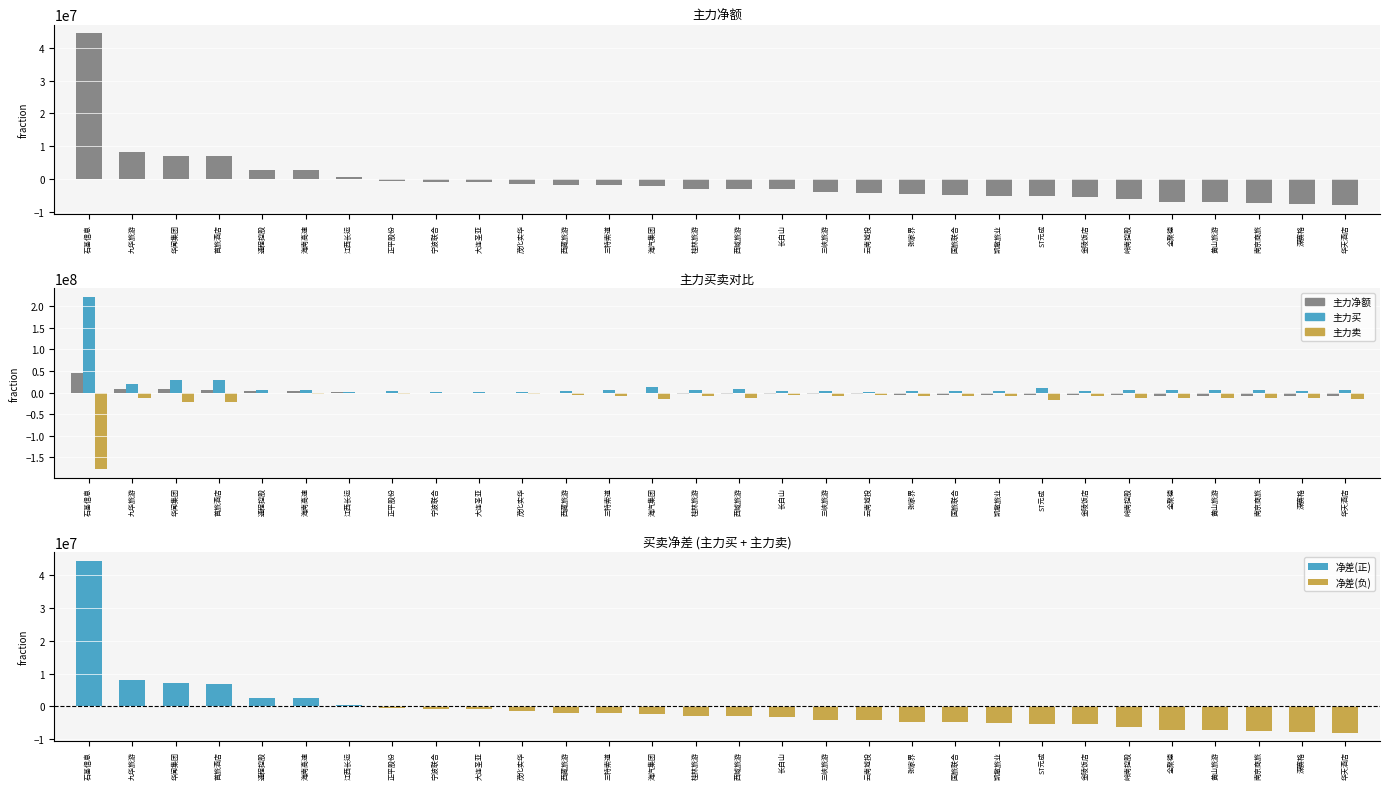

Reading right to left, extract all data points from this chart.

主力净额: 华天酒店=-8044366	深赛格=-7762898	南京商旅=-7519815	黄山旅游=-7188114	全聚德=-7109382	岭南控股=-6192074	金陵饭店=-5411999	ST元成=-5304742	凯撒旅业=-5158735	国旅联合=-4838152	张家界=-4712803	云南城投=-4220530	三峡旅游=-4086050	长白山=-3129874	西域旅游=-3020343	桂林旅游=-2979202	海汽集团=-2216419	三特索道=-2002534	西藏旅游=-1917042	茂化实华=-1469720	大连圣亚=-945633	宁波联合=-876353	正平股份=-555178	江西长运=449596	海南高速=2599107	通程控股=2672856	首旅酒店=6879816	华闻集团=7008191	九华旅游=8054161	石基信息=44494793
主力买: 华天酒店=6829099	深赛格=4026077	南京商旅=5064001	黄山旅游=5164576	全聚德=4794678	岭南控股=5927294	金陵饭店=3595488	ST元成=10936477	凯撒旅业=3787911	国旅联合=2435858	张家界=2817990	云南城投=2291707	三峡旅游=3176372	长白山=2975558	西域旅游=8693886	桂林旅游=4930942	海汽集团=11737023	三特索道=6099277	西藏旅游=4623392	茂化实华=1684057	大连圣亚=391155	宁波联合=553503	正平股份=3690930	江西长运=449596	海南高速=6059107	通程控股=4901976	首旅酒店=28260347	华闻集团=28547284	九华旅游=20289424	石基信息=221368523
主力卖: 华天酒店=-14873465	深赛格=-11788975	南京商旅=-12583816	黄山旅游=-12352690	全聚德=-11904060	岭南控股=-12119368	金陵饭店=-9007487	ST元成=-16241219	凯撒旅业=-8946646	国旅联合=-7274010	张家界=-7530793	云南城投=-6512237	三峡旅游=-7262422	长白山=-6105432	西域旅游=-11714229	桂林旅游=-7910144	海汽集团=-13953442	三特索道=-8101811	西藏旅游=-6540434	茂化实华=-3153777	大连圣亚=-1336788	宁波联合=-1429856	正平股份=-4246108	江西长运=0	海南高速=-3460000	通程控股=-2229120	首旅酒店=-21380531	华闻集团=-21539093	九华旅游=-12235263	石基信息=-176873730
净差(正): 华天酒店=0	深赛格=0	南京商旅=0	黄山旅游=0	全聚德=0	岭南控股=0	金陵饭店=0	ST元成=0	凯撒旅业=0	国旅联合=0	张家界=0	云南城投=0	三峡旅游=0	长白山=0	西域旅游=0	桂林旅游=0	海汽集团=0	三特索道=0	西藏旅游=0	茂化实华=0	大连圣亚=0	宁波联合=0	正平股份=0	江西长运=449596	海南高速=2599107	通程控股=2672856	首旅酒店=6879816	华闻集团=7008191	九华旅游=8054161	石基信息=44494793
净差(负): 华天酒店=-8044366	深赛格=-7762898	南京商旅=-7519815	黄山旅游=-7188114	全聚德=-7109382	岭南控股=-6192074	金陵饭店=-5411999	ST元成=-5304742	凯撒旅业=-5158735	国旅联合=-4838152	张家界=-4712803	云南城投=-4220530	三峡旅游=-4086050	长白山=-3129874	西域旅游=-3020343	桂林旅游=-2979202	海汽集团=-2216419	三特索道=-2002534	西藏旅游=-1917042	茂化实华=-1469720	大连圣亚=-945633	宁波联合=-876353	正平股份=-555178	江西长运=0	海南高速=0	通程控股=0	首旅酒店=0	华闻集团=0	九华旅游=0	石基信息=0